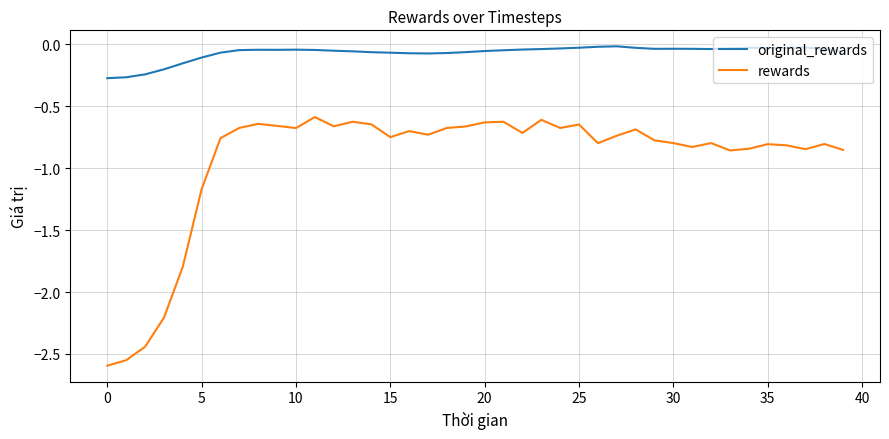

Which series has the largest range (max minus min)?

rewards